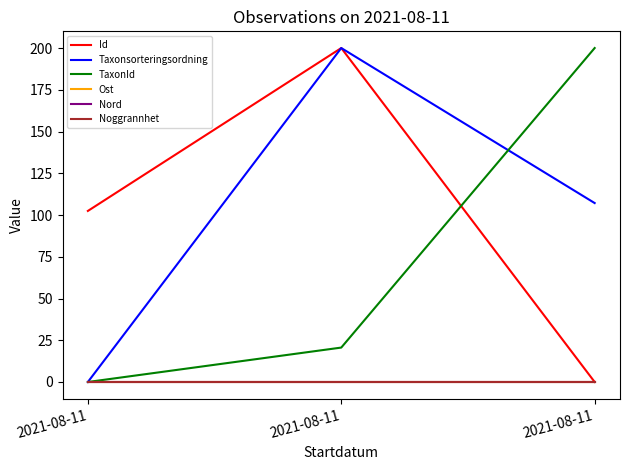

At which label is Noggrannhet closest to 0?

2021-08-11